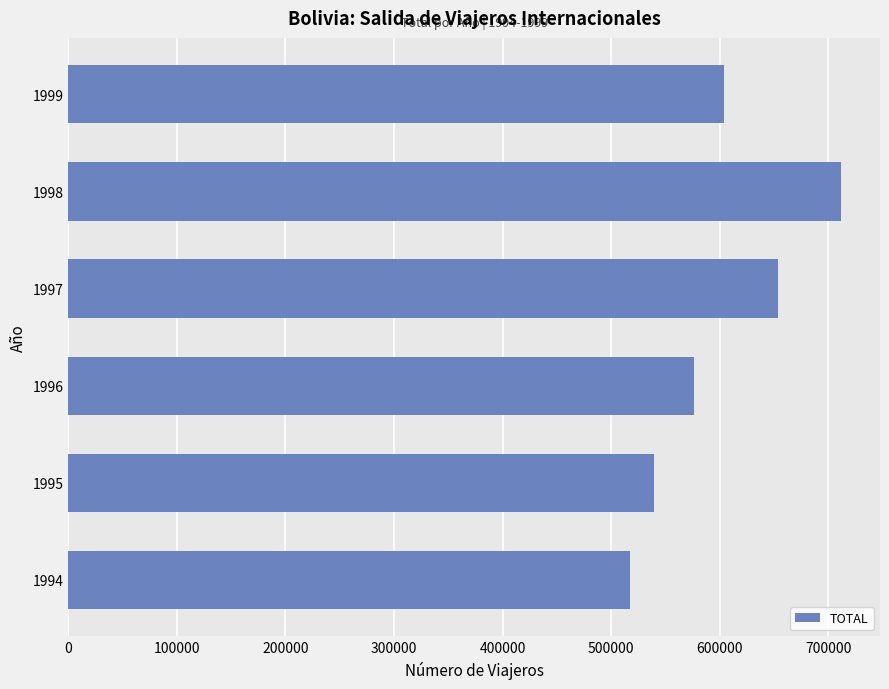

Reading top to bottom, extract all data points from this chart.

604385	712243	654314	576202	539633	517096